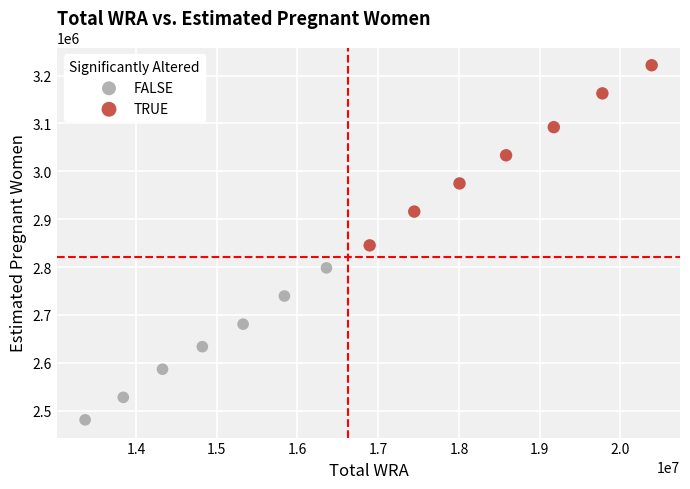

Which series contains the lowest Y value?

FALSE